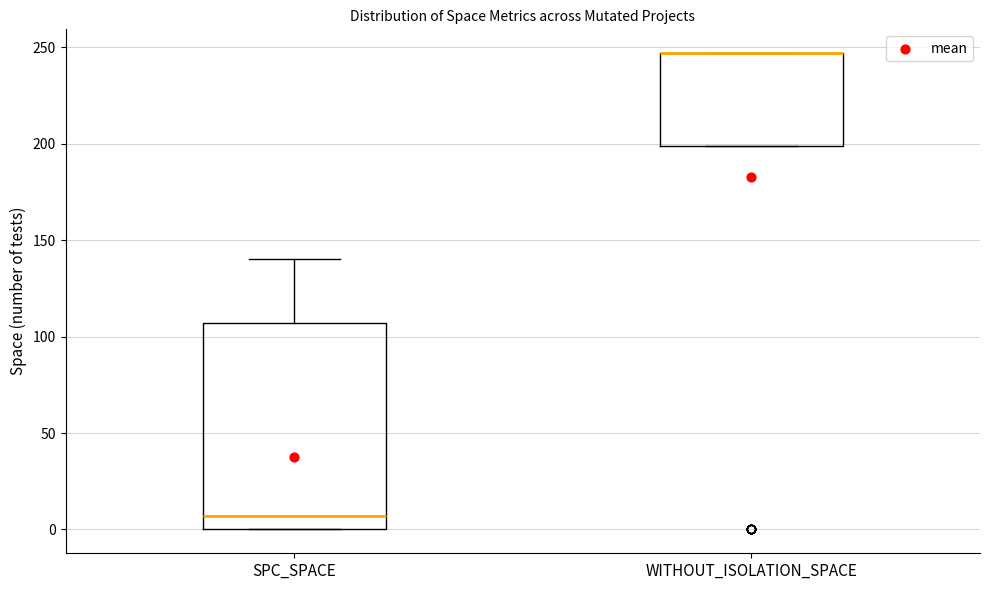

Where is the lower edge of the box for WITHOUT_ISOLATION_SPACE on the y-axis? The values are not printed on the chart, so give them approximately, as read against the axis.

200